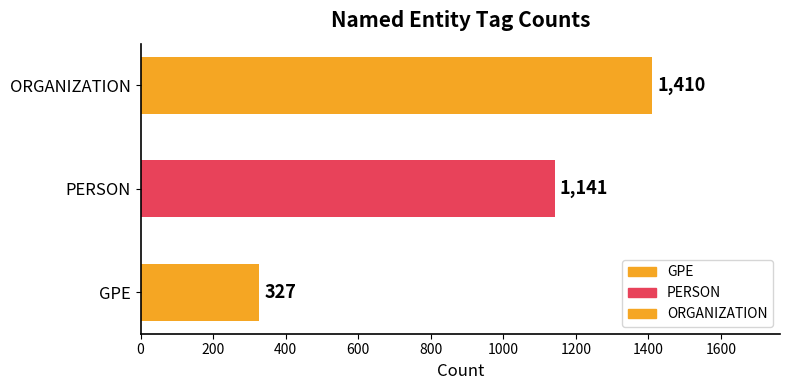

What is the change in value from PERSON to ORGANIZATION?

+269